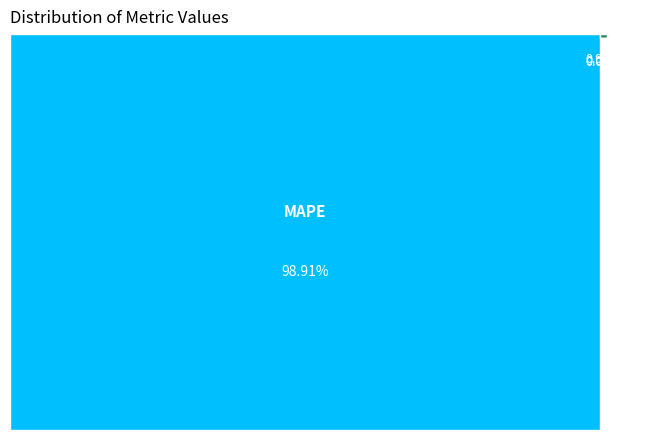

Does MSE account for over 50% of the chart?

No